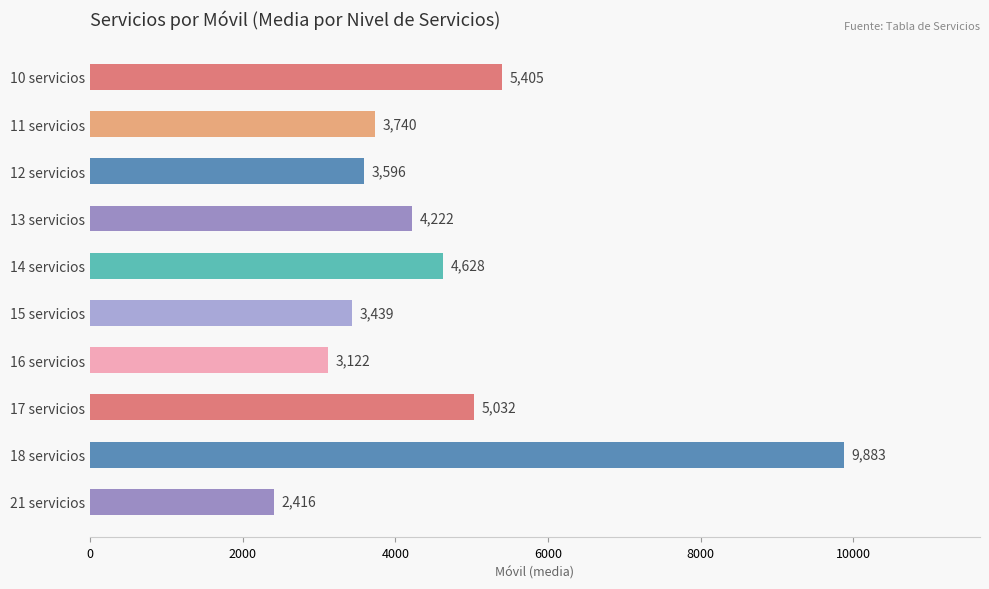

Reading top to bottom, list all the values displayed in this chart.

10 servicios=5405	11 servicios=3740	12 servicios=3596	13 servicios=4222	14 servicios=4628	15 servicios=3439	16 servicios=3122	17 servicios=5032	18 servicios=9883	21 servicios=2416